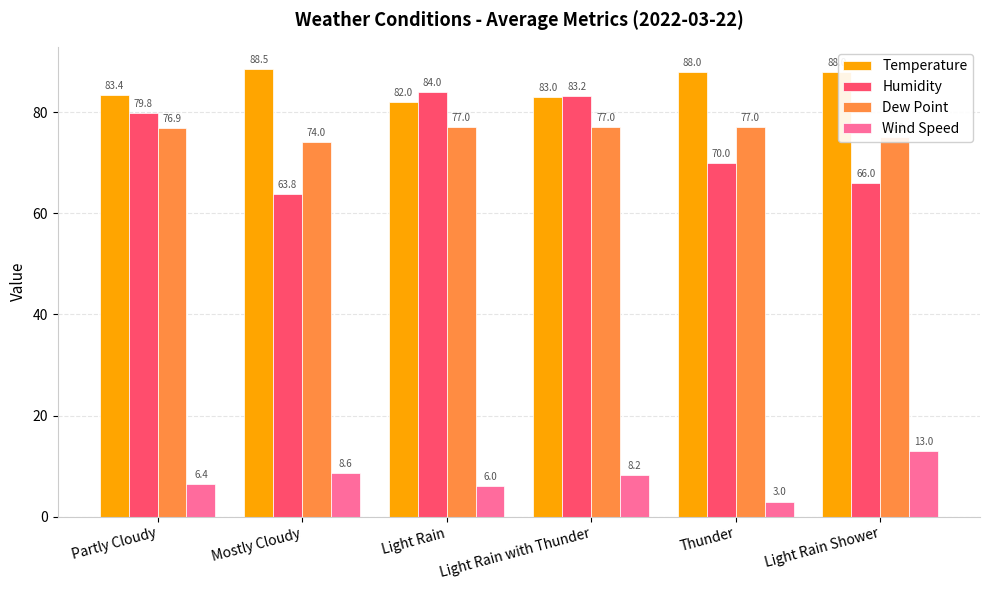

Rank the series by their maximum value, from highest to lowest.

Temperature, Humidity, Dew Point, Wind Speed